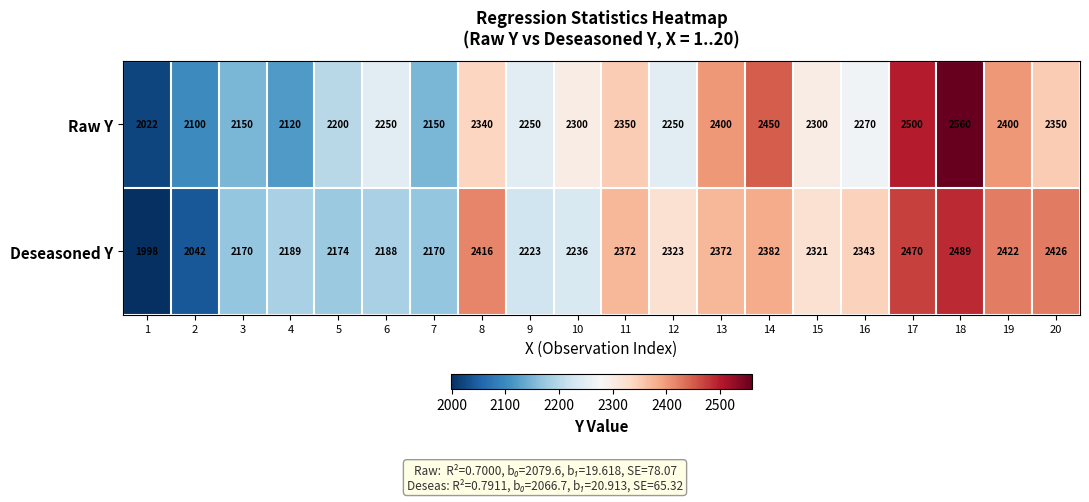

Rank the series at 4 from highest to lowest value.

Deseasoned Y, Raw Y